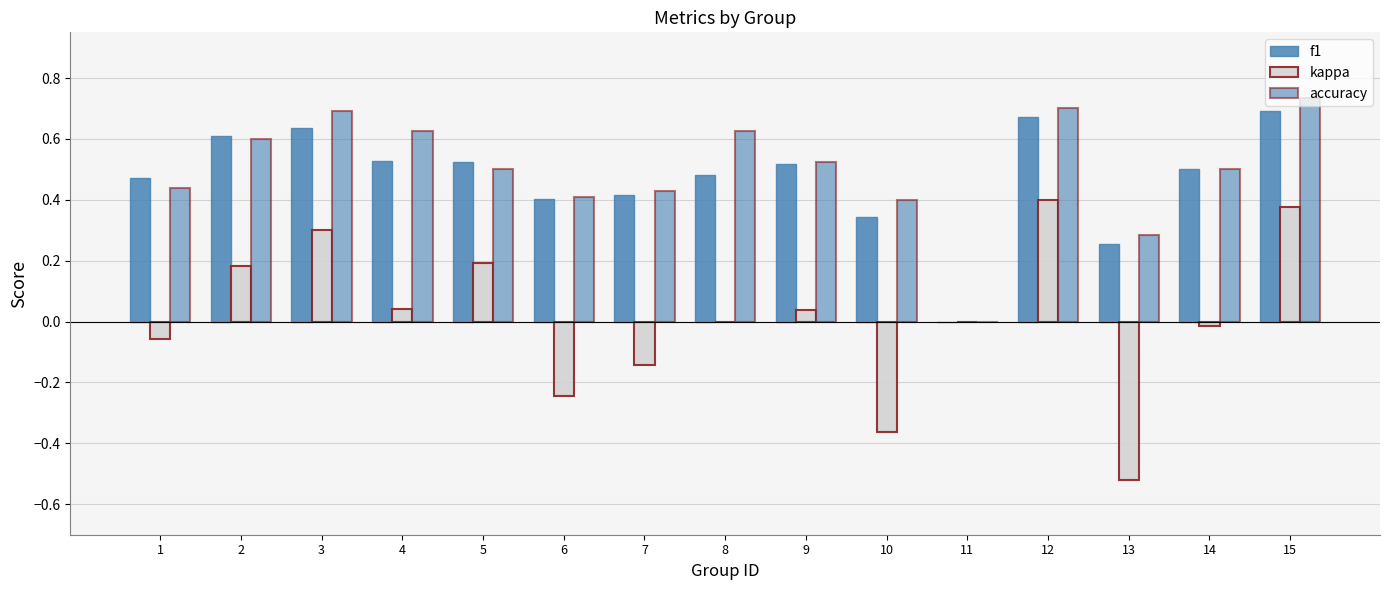

What is the minimum value shown in the chart?

-0.5